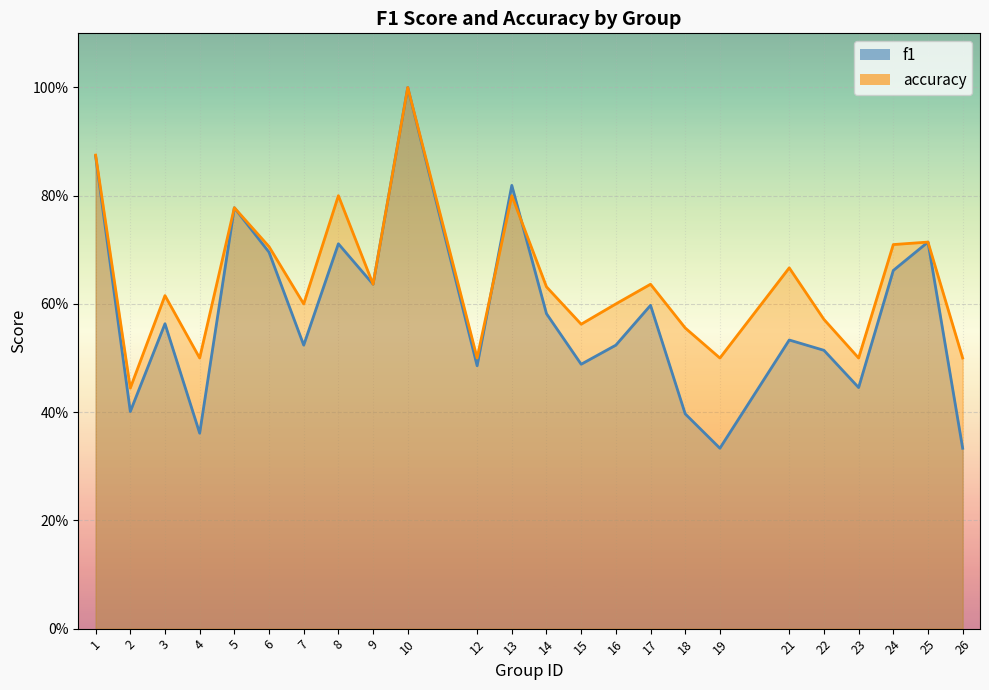

Reading right to left, what are all the values shown in this chart?

f1: 0.3	0.7	0.7	0.4	0.5	0.5	0.3	0.4	0.6	0.5	0.5	0.6	0.8	0.5	1.0	0.6	0.7	0.5	0.7	0.8	0.4	0.6	0.4	0.9
accuracy: 0.5	0.7	0.7	0.5	0.6	0.7	0.5	0.6	0.6	0.6	0.6	0.6	0.8	0.5	1.0	0.6	0.8	0.6	0.7	0.8	0.5	0.6	0.4	0.9